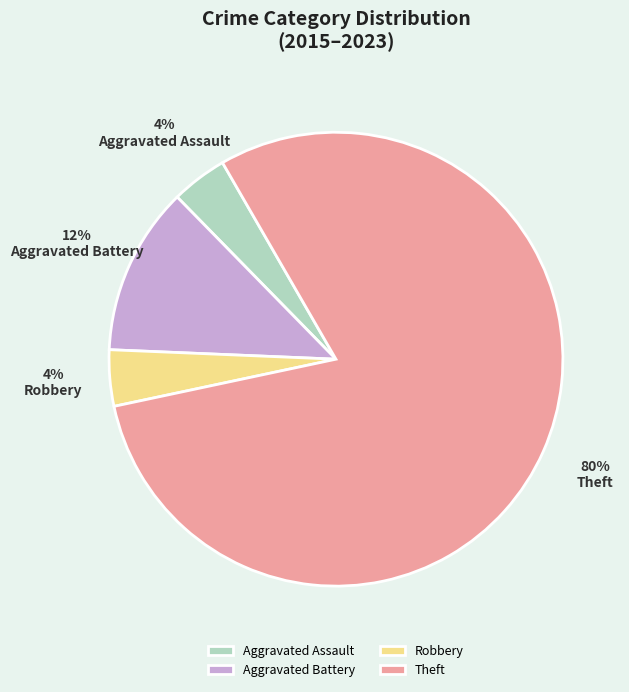

Do Theft and Aggravated Battery together represent more than half of the pie?

Yes